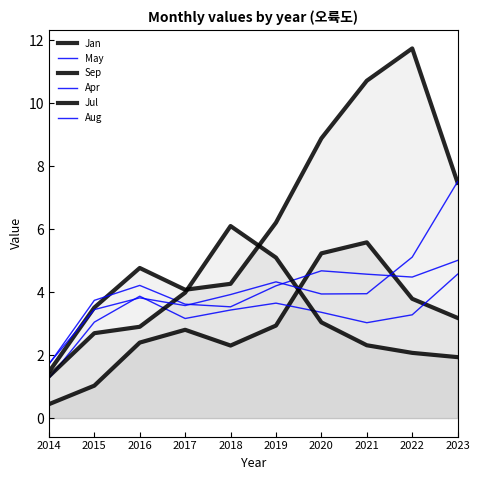

Where does the Sep series first go above 6?

2019